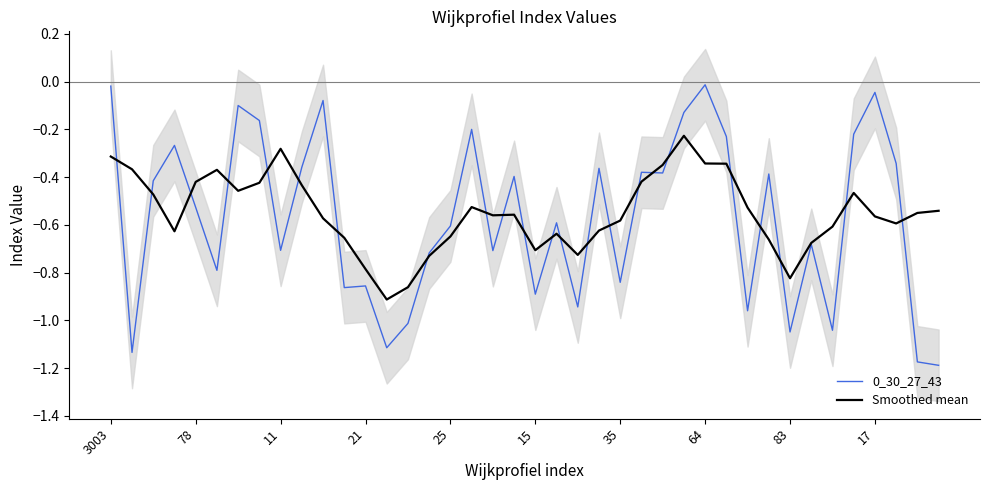

What is the spread (max minus min) of values at 37?

0.3